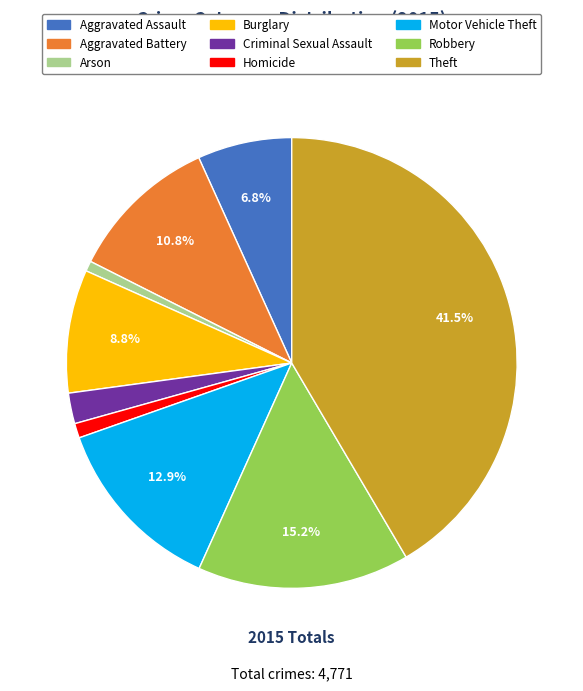

Does any single category account for the majority?

No